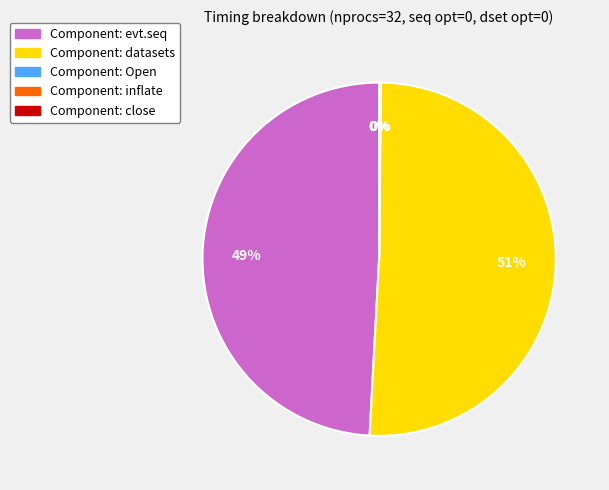

Which category has the biggest portion of the pie?

Component: datasets